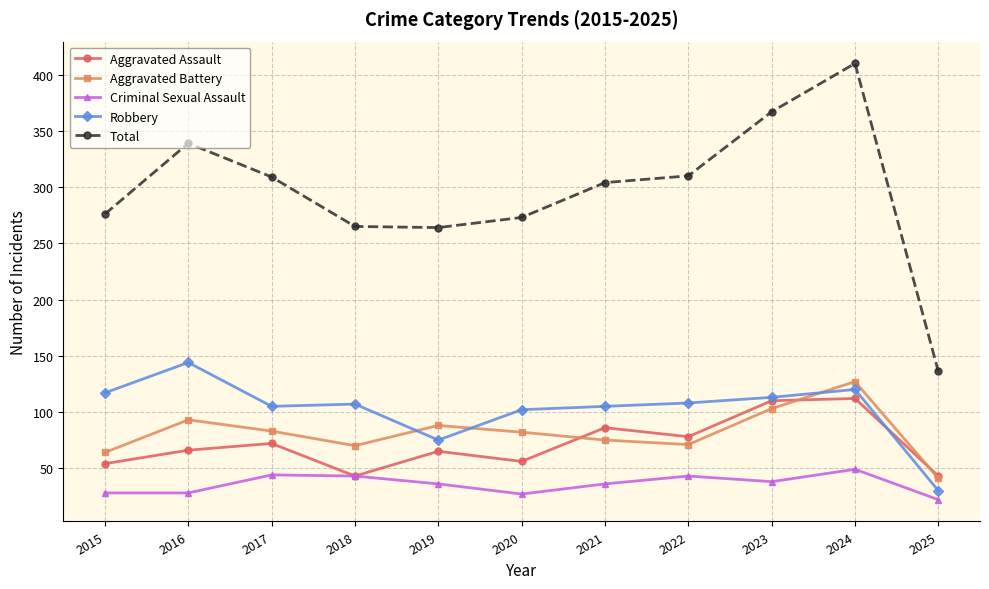

What is the value of the Aggravated Assault point at the 6th from the left?

56